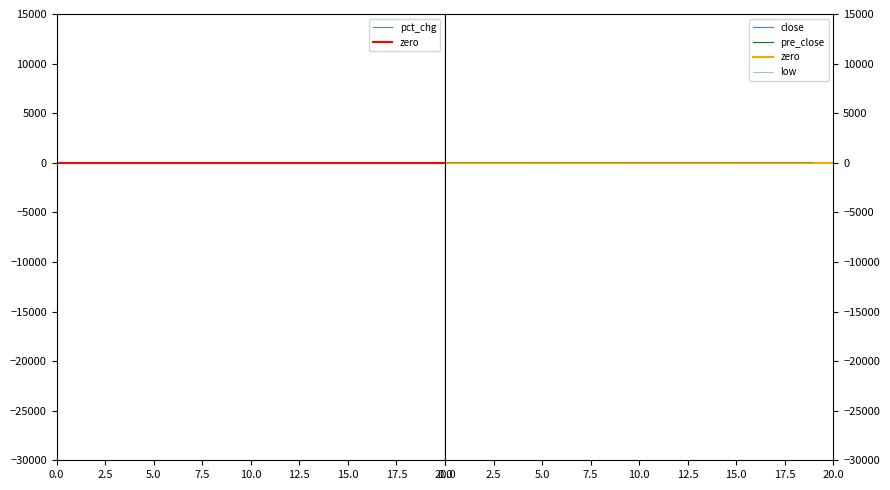

True or false: pre_close and low cross at least once.

False